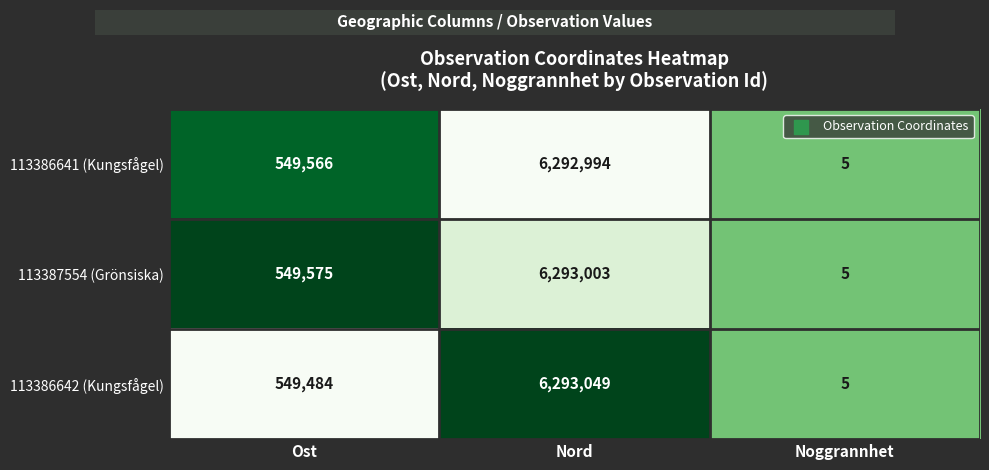

Which label corresponds to the smallest value in the chart?

Noggrannhet